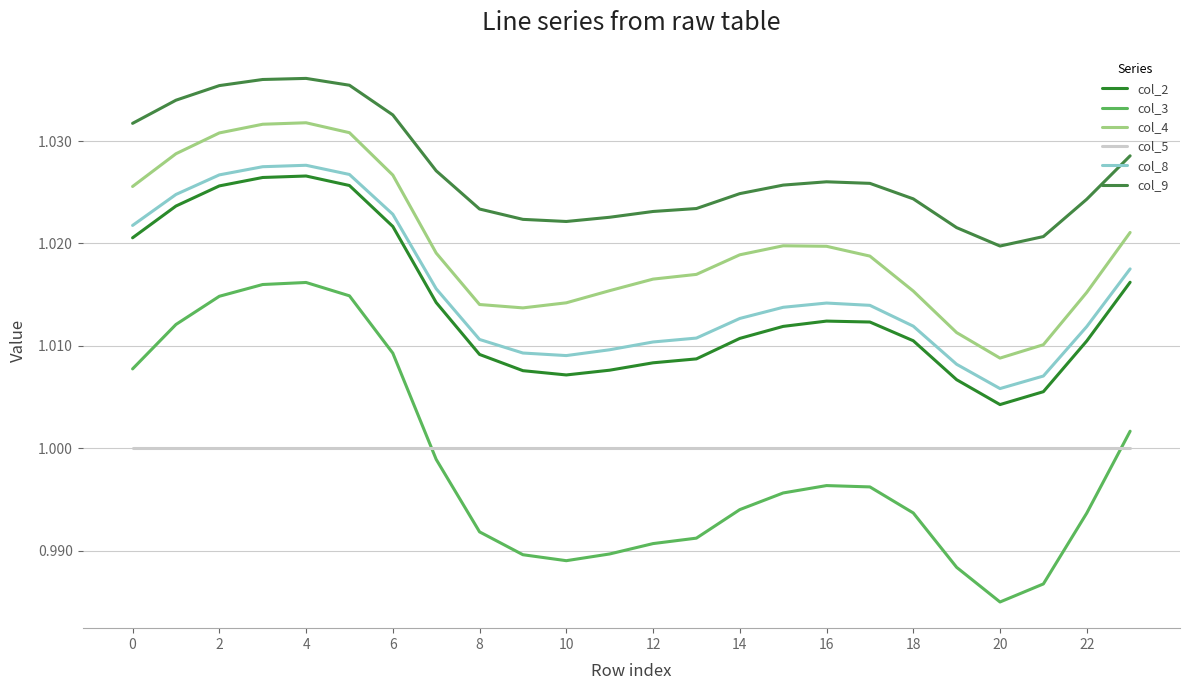

What is the value of the col_5 point at the 20th from the left?

1.0